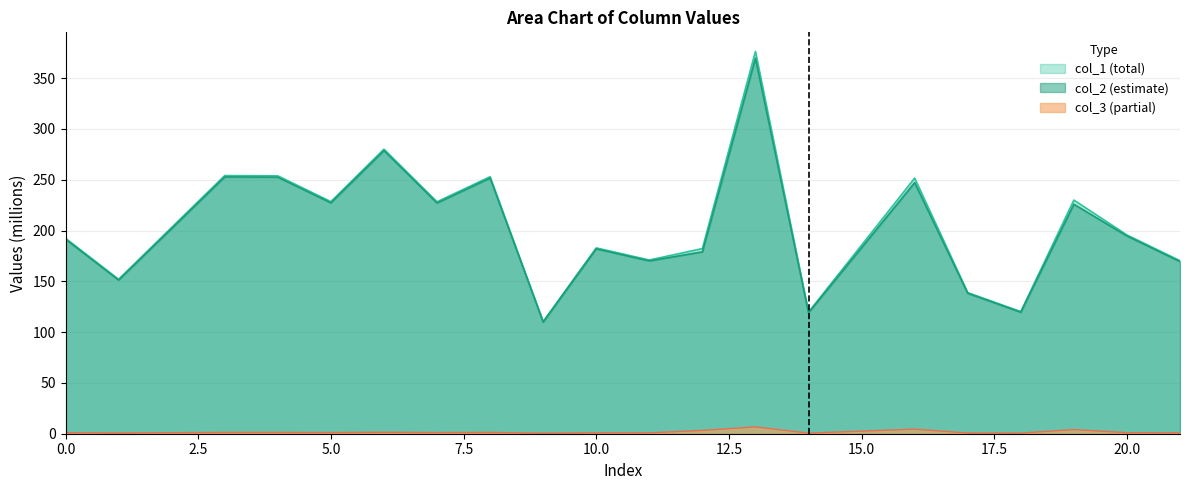

What value does the col_1 series have at 17?

138.9